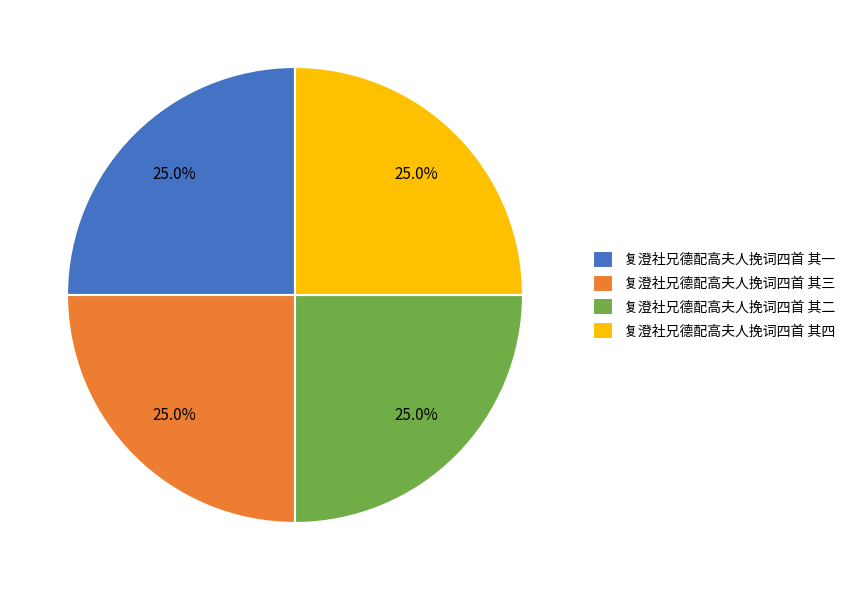

What percentage is NOT represented by 复澄社兄德配高夫人挽词四首 其一?

75.0%